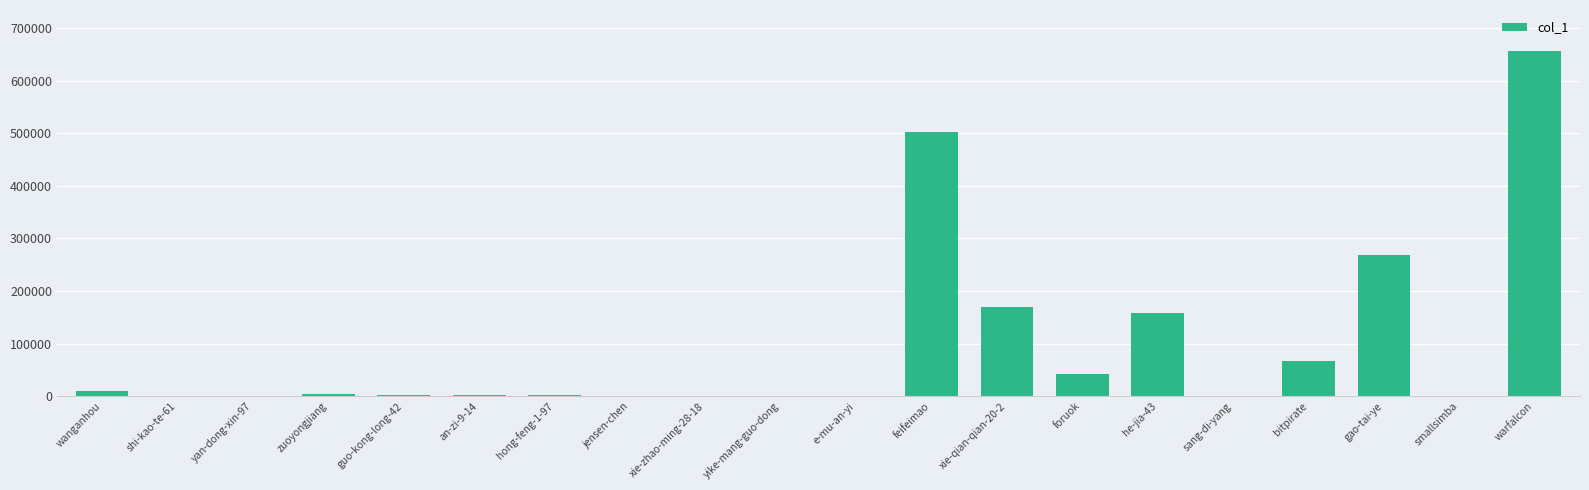

At which label does the data first exceed 2899?

wanganhou